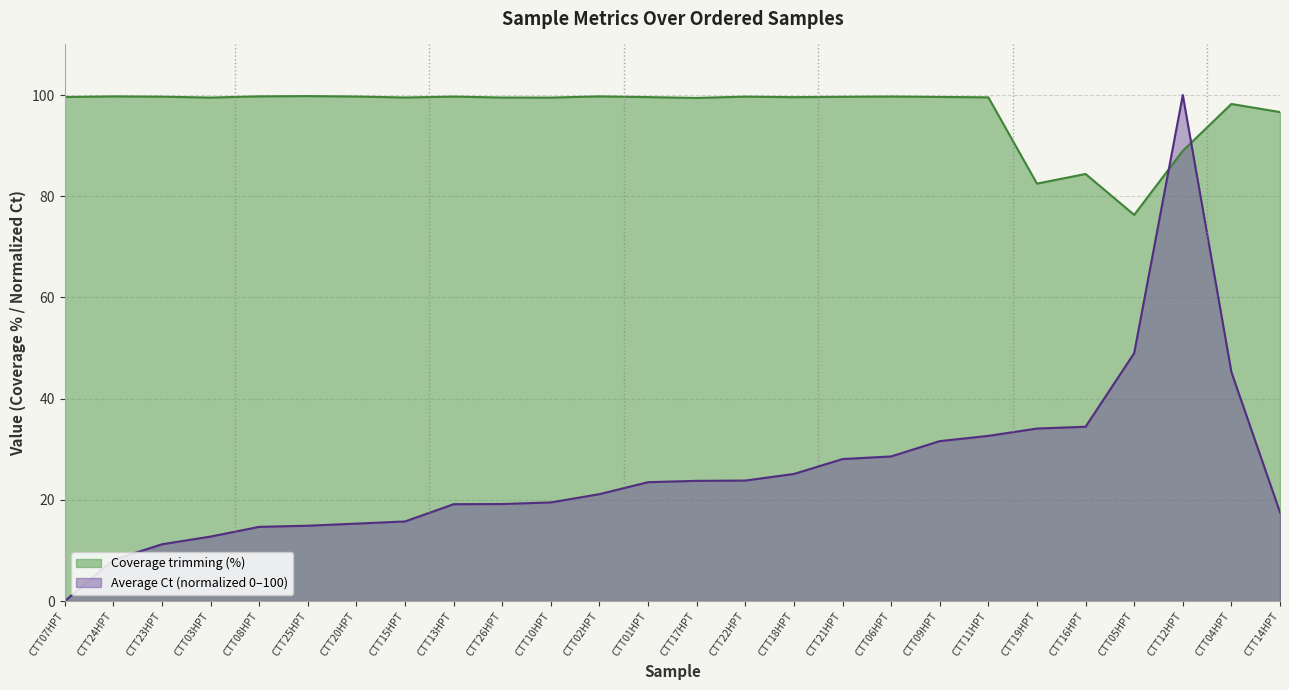

Reading left to right, transcribe all the data shown in this chart.

Average Ct: CTT07HPT=0.0	CTT24HPT=8.2	CTT23HPT=11.2	CTT03HPT=12.8	CTT08HPT=14.7	CTT25HPT=14.9	CTT20HPT=15.3	CTT15HPT=15.7	CTT13HPT=19.2	CTT26HPT=19.2	CTT10HPT=19.5	CTT02HPT=21.1	CTT01HPT=23.5	CTT17HPT=23.8	CTT22HPT=23.8	CTT18HPT=25.1	CTT21HPT=28.1	CTT06HPT=28.6	CTT09HPT=31.6	CTT11HPT=32.7	CTT19HPT=34.1	CTT16HPT=34.5	CTT05HPT=49.0	CTT12HPT=100.0	CTT04HPT=45.3	CTT14HPT=17.6
Coverage trimming (%): CTT07HPT=99.6	CTT24HPT=99.7	CTT23HPT=99.7	CTT03HPT=99.5	CTT08HPT=99.7	CTT25HPT=99.8	CTT20HPT=99.7	CTT15HPT=99.5	CTT13HPT=99.7	CTT26HPT=99.5	CTT10HPT=99.5	CTT02HPT=99.7	CTT01HPT=99.6	CTT17HPT=99.4	CTT22HPT=99.7	CTT18HPT=99.6	CTT21HPT=99.7	CTT06HPT=99.7	CTT09HPT=99.6	CTT11HPT=99.5	CTT19HPT=82.5	CTT16HPT=84.4	CTT05HPT=76.3	CTT12HPT=89.0	CTT04HPT=98.2	CTT14HPT=96.6